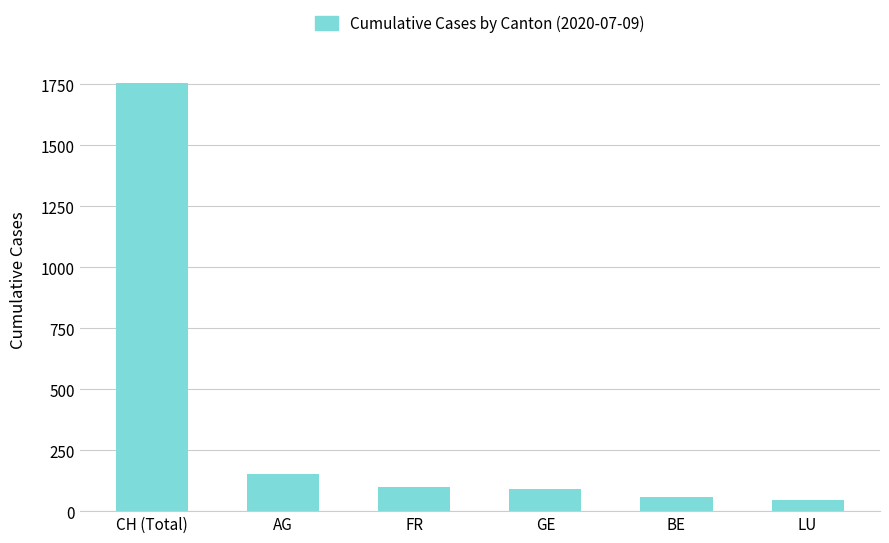

What is the value of the 3rd bar from the left?

100